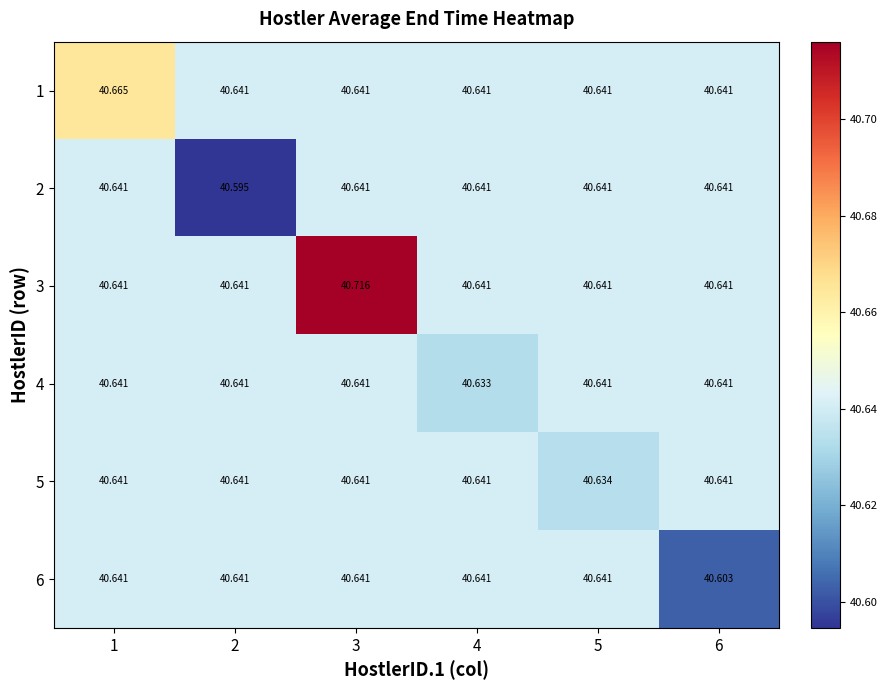

Is the value of 4 at 2 greater than the value of 1 at 1?

No